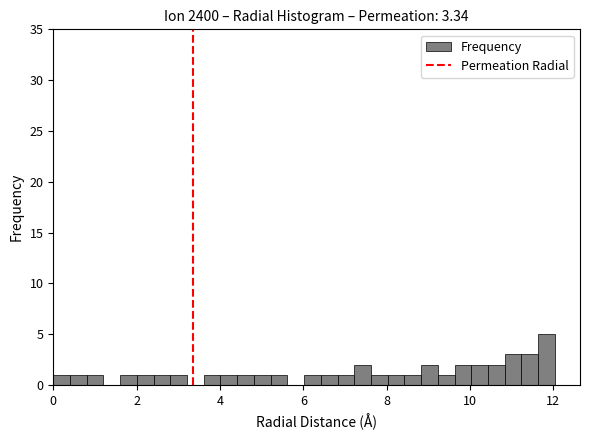

Around what value on the x-axis is the tallest bar? Give the approximate position of its centre, as read against the axis.

11.8